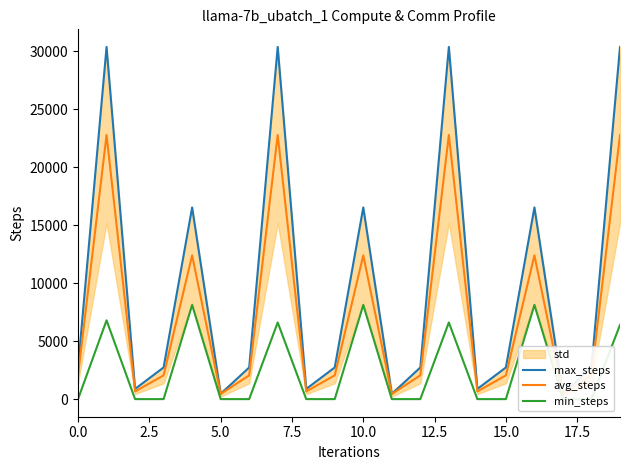

True or false: max_steps and avg_steps intersect in this chart.

False